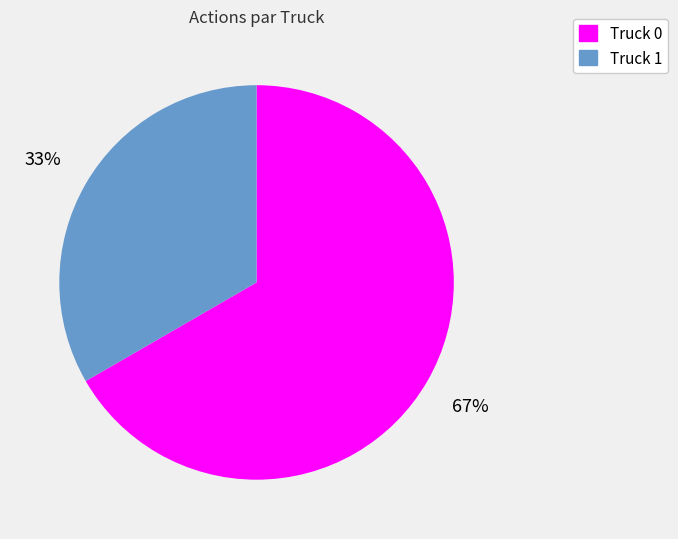

To the nearest percent, what is the average slice percentage?

50%